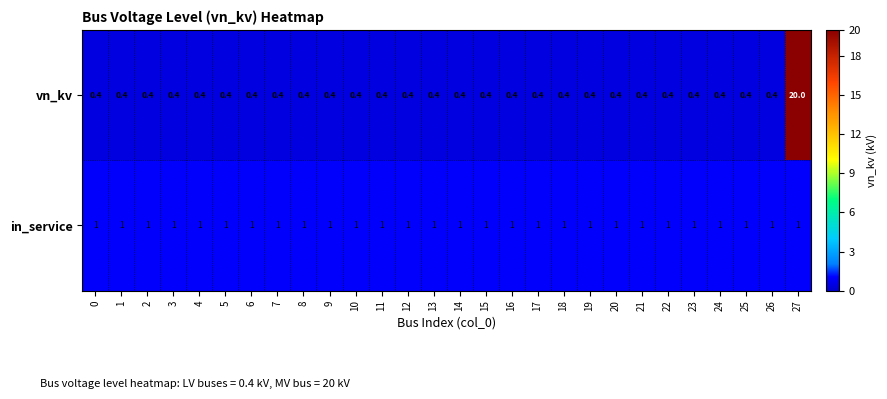

What is the smallest value displayed?

0.4